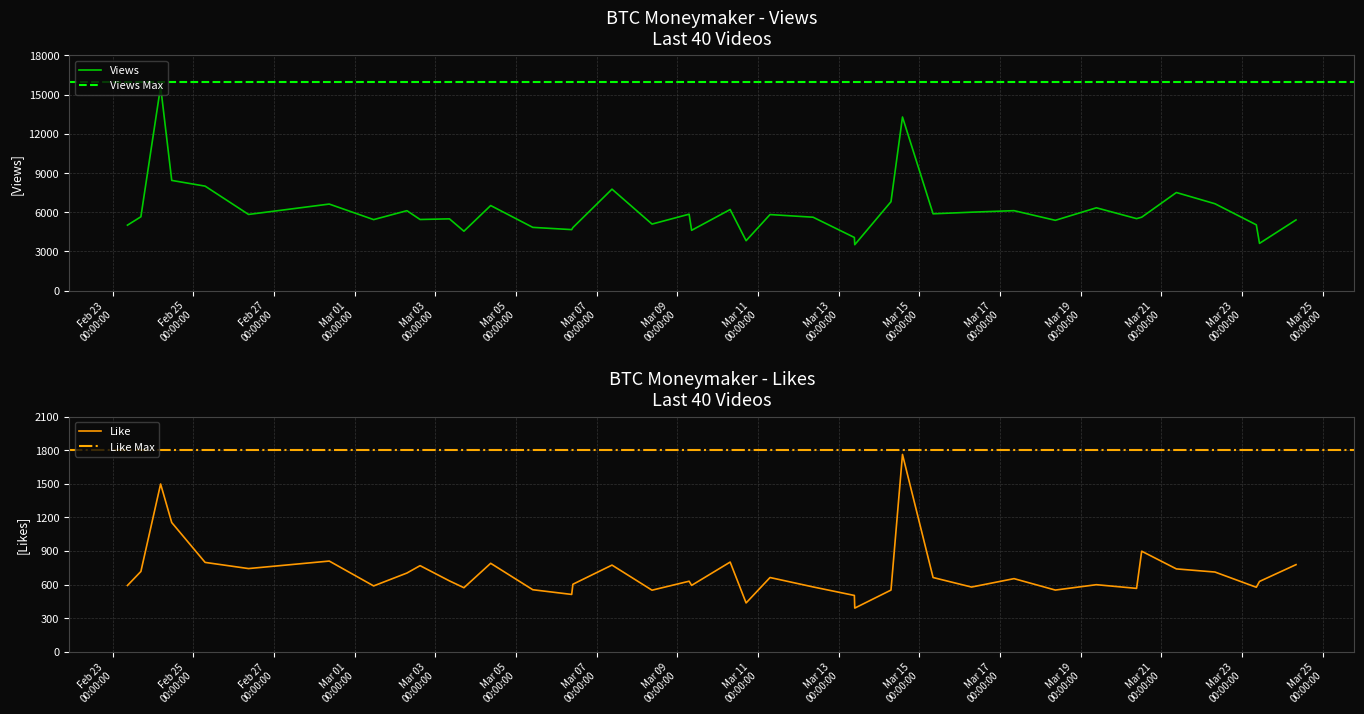

What is the minimum value for Views?

3518